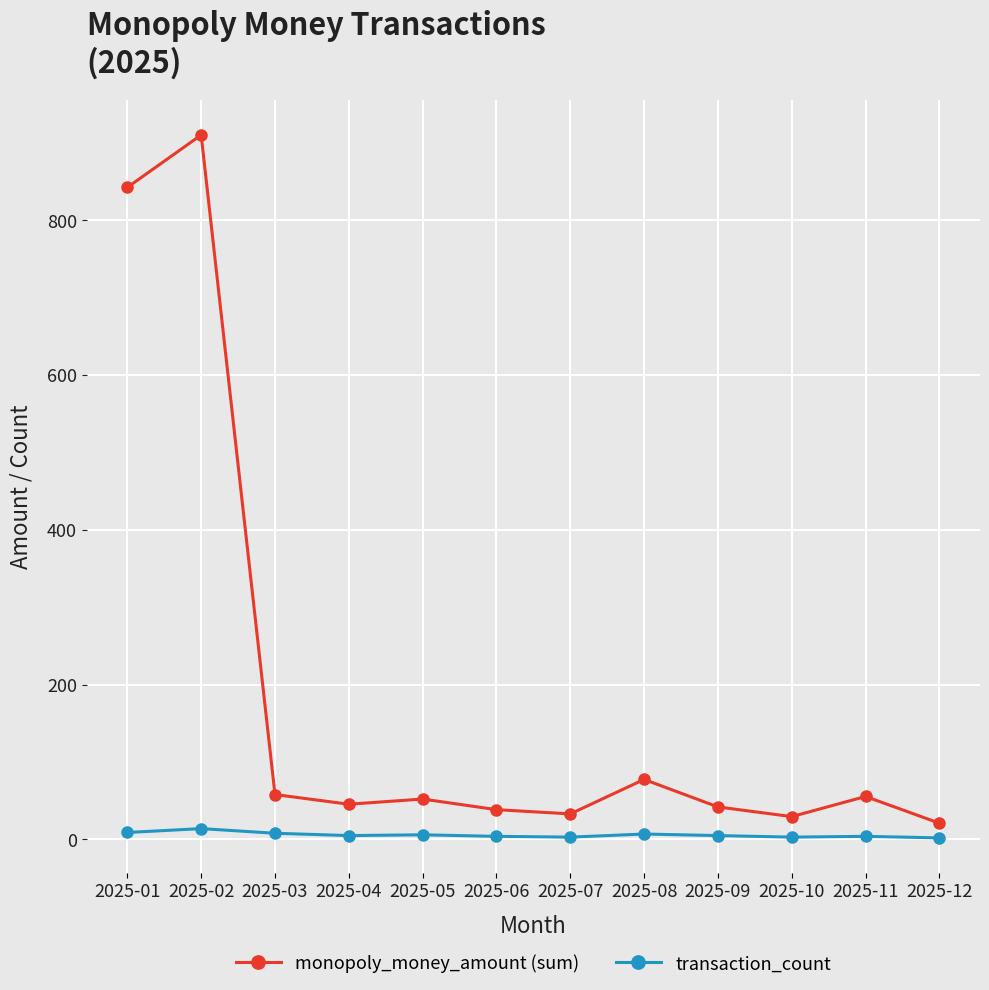

What is the total value across all series at 2025-08?

84.5